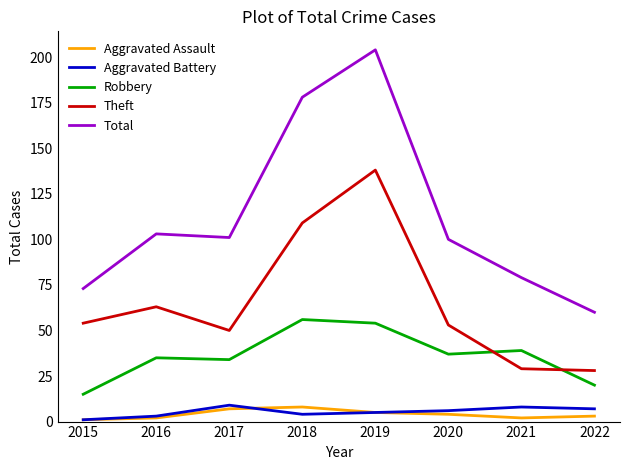

Which series has the largest total across all categories?

Total